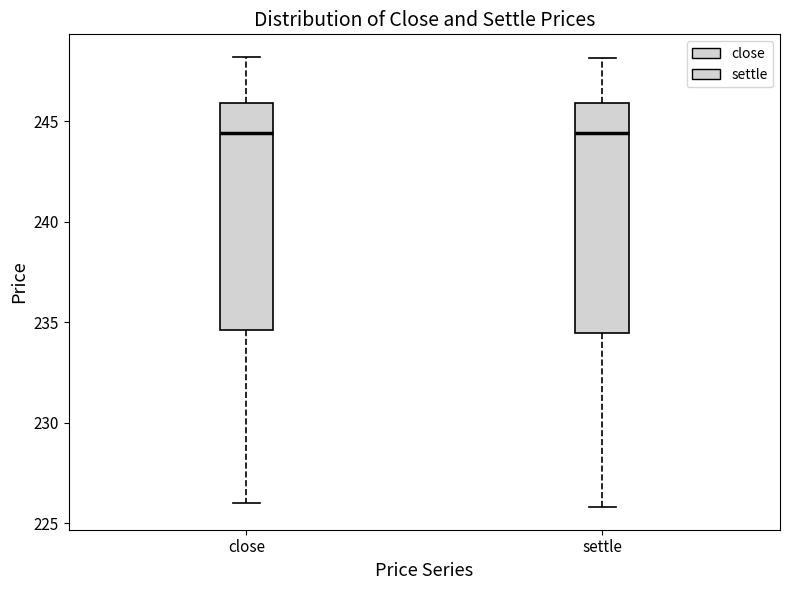

Reading left to right, transcribe this box plot: for each box, give where its median line is, the range the box spans, and where its two whiskers end, as read against the y-axis. The values are not printed on the chart, so give them approximately, as read against the axis.

close: median 244.5, box 234.5 to 246.0, whiskers 226.0 to 248.0
settle: median 244.5, box 234.5 to 246.0, whiskers 226.0 to 248.0